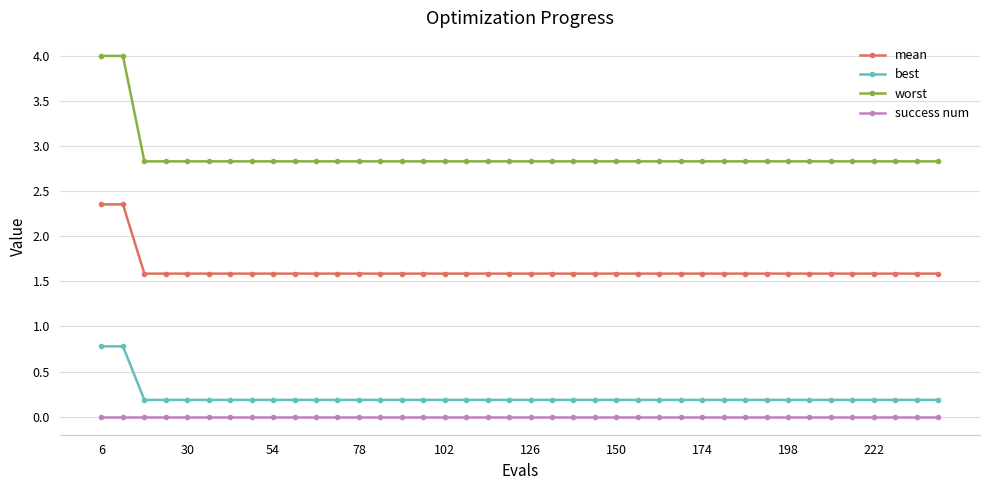

Which series has the largest total across all categories?

worst